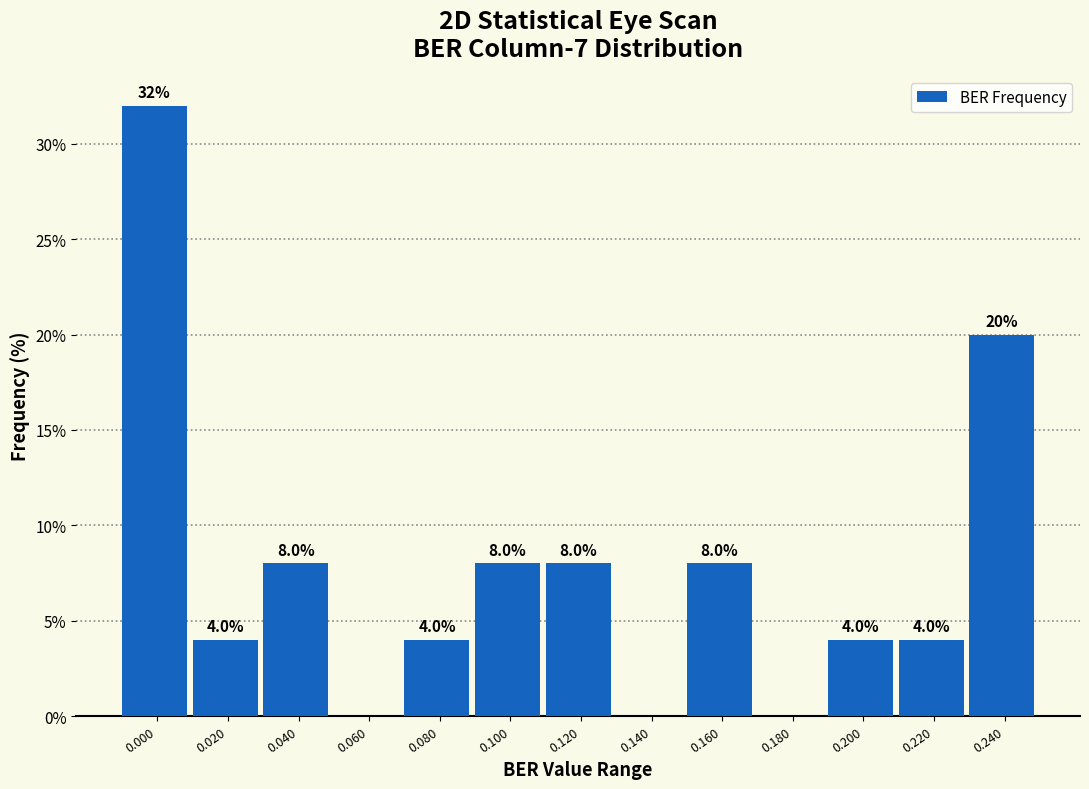

Reading left to right, extract all data points from this chart.

0.000=32	0.020=4	0.040=8	0.060=0	0.080=4	0.100=8	0.120=8	0.140=0	0.160=8	0.180=0	0.200=4	0.220=4	0.240=20